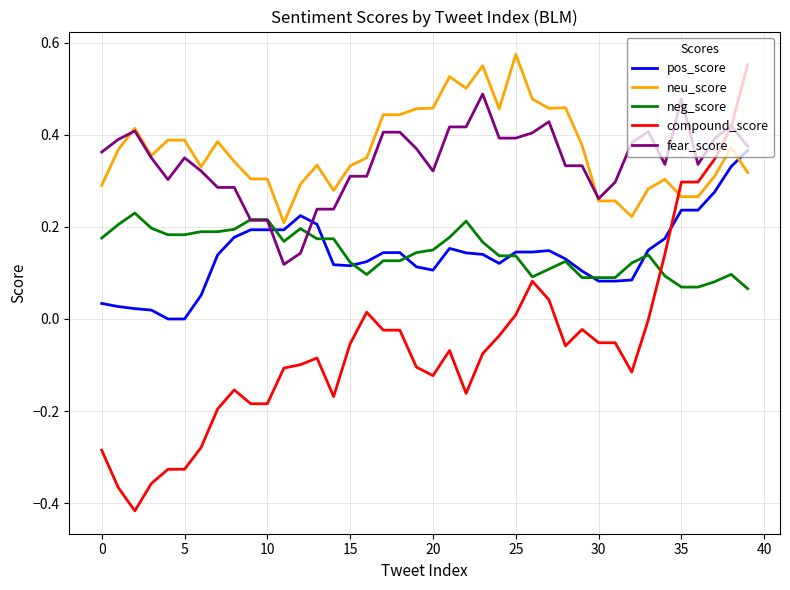

What are all the series names shown in the legend?

pos_score, neu_score, neg_score, compound_score, fear_score